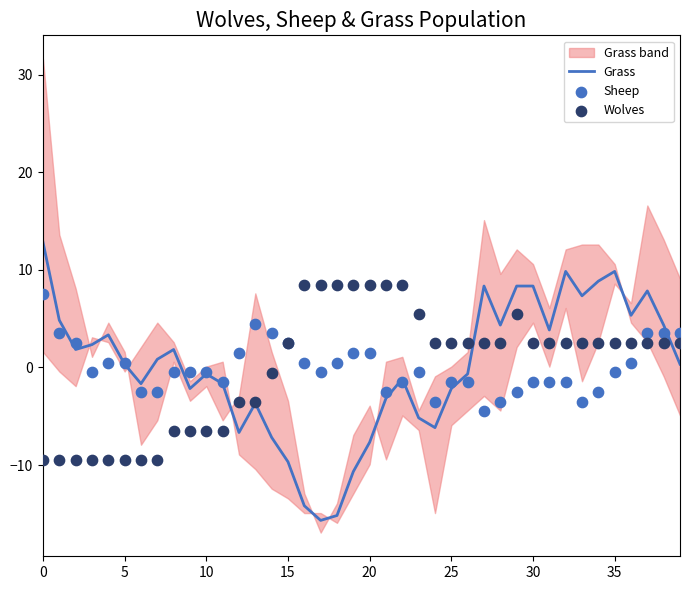

Which series reaches the maximum Y coordinate?

Grass